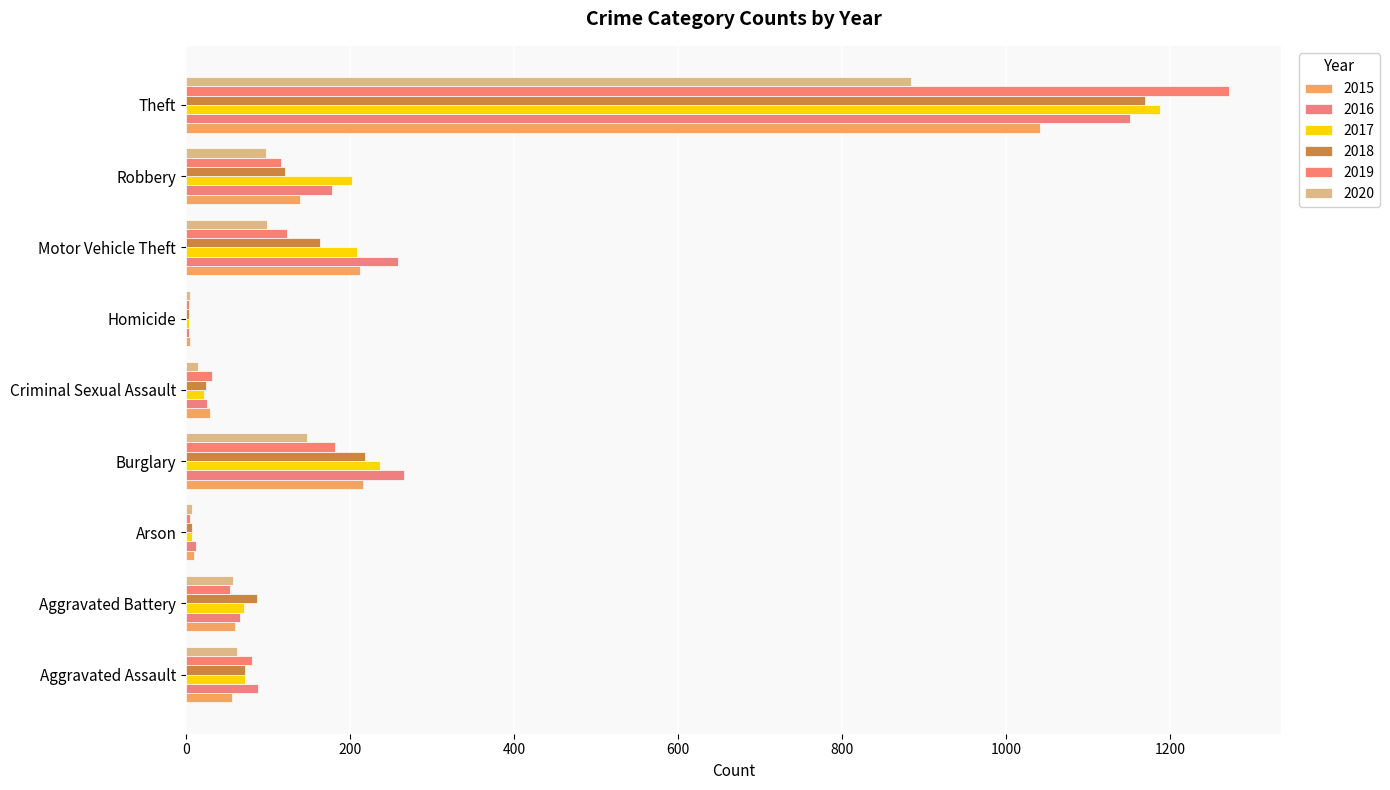

At how many categories does at least one series exceed 78?

6